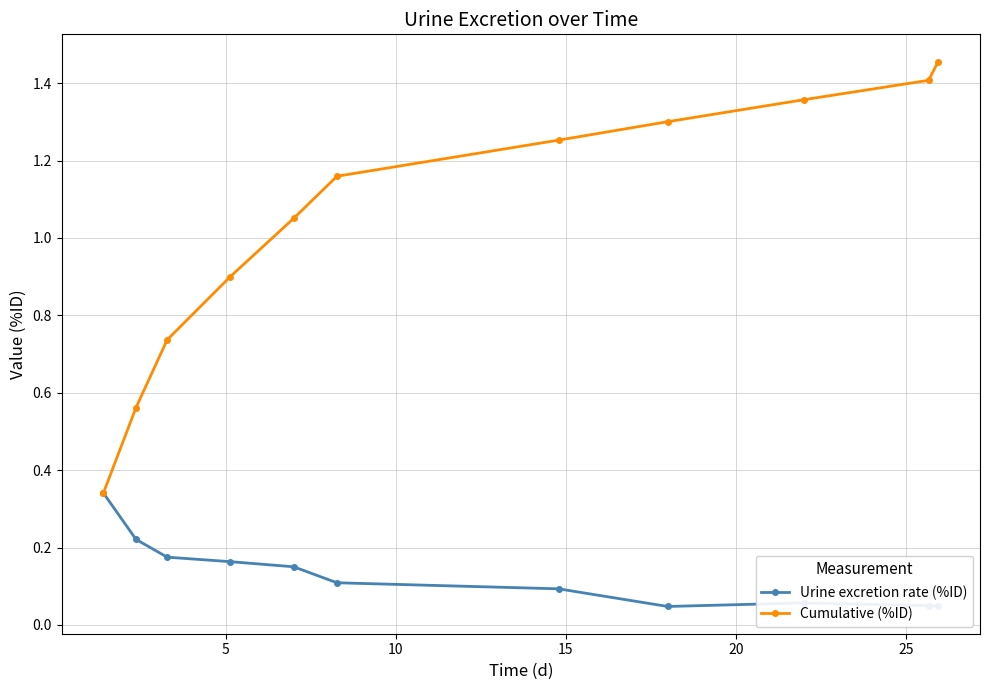

In Urine excretion rate (%ID), how many points are higher than both neighbors (excluding endpoints)?

1